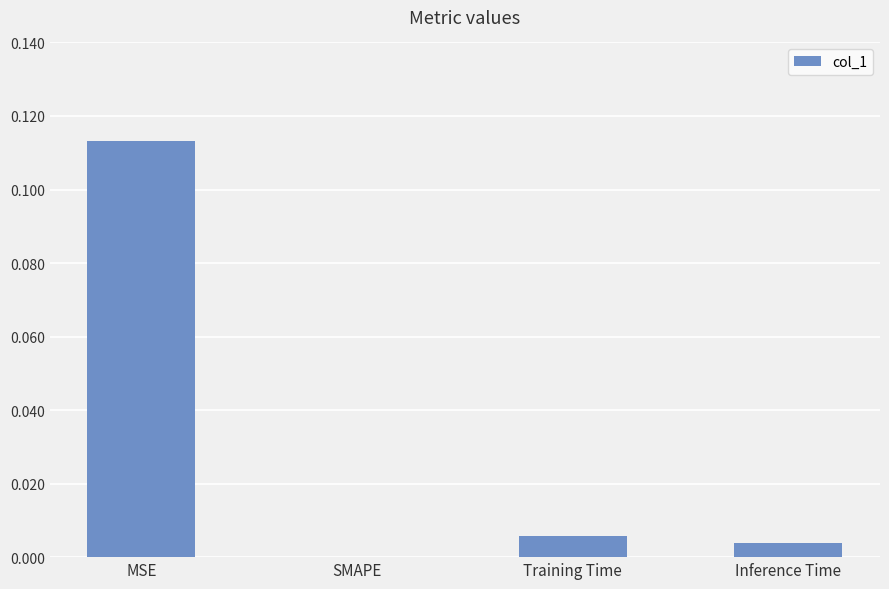

The value at SMAPE is 0.0. True or false?

True